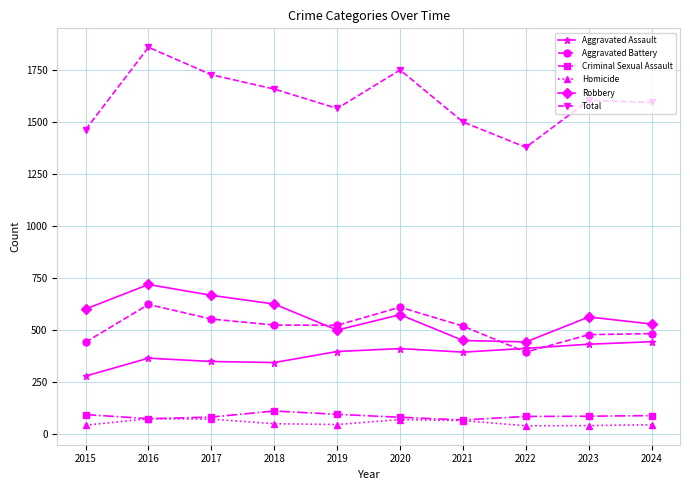

Does the chart have visible grid lines?

Yes